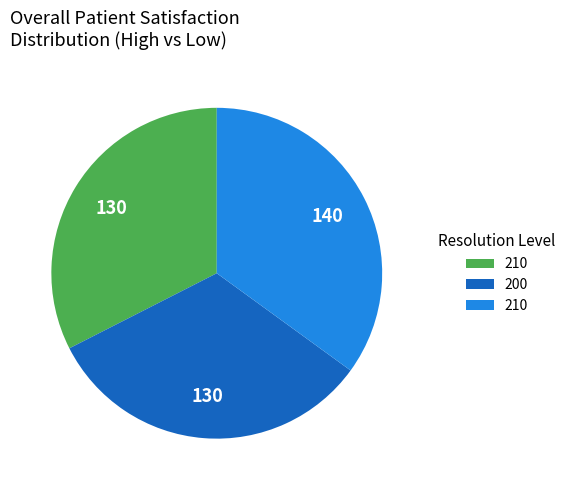

Is there any slice that represents more than half of the pie?

No